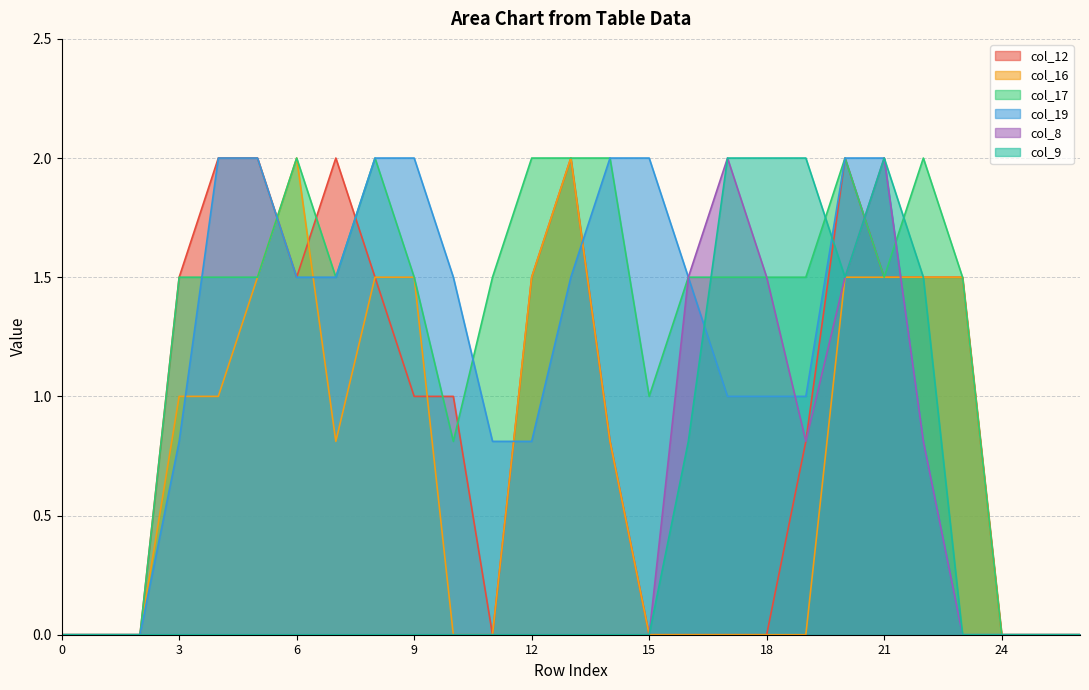

What is the maximum value shown in the chart?

2.0